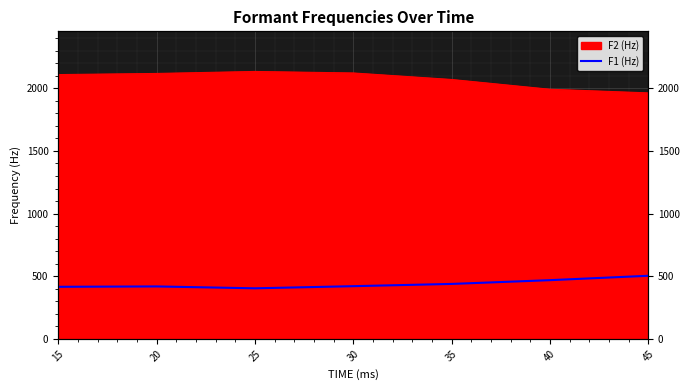

At which category does the chart reach its minimum across all series?

25